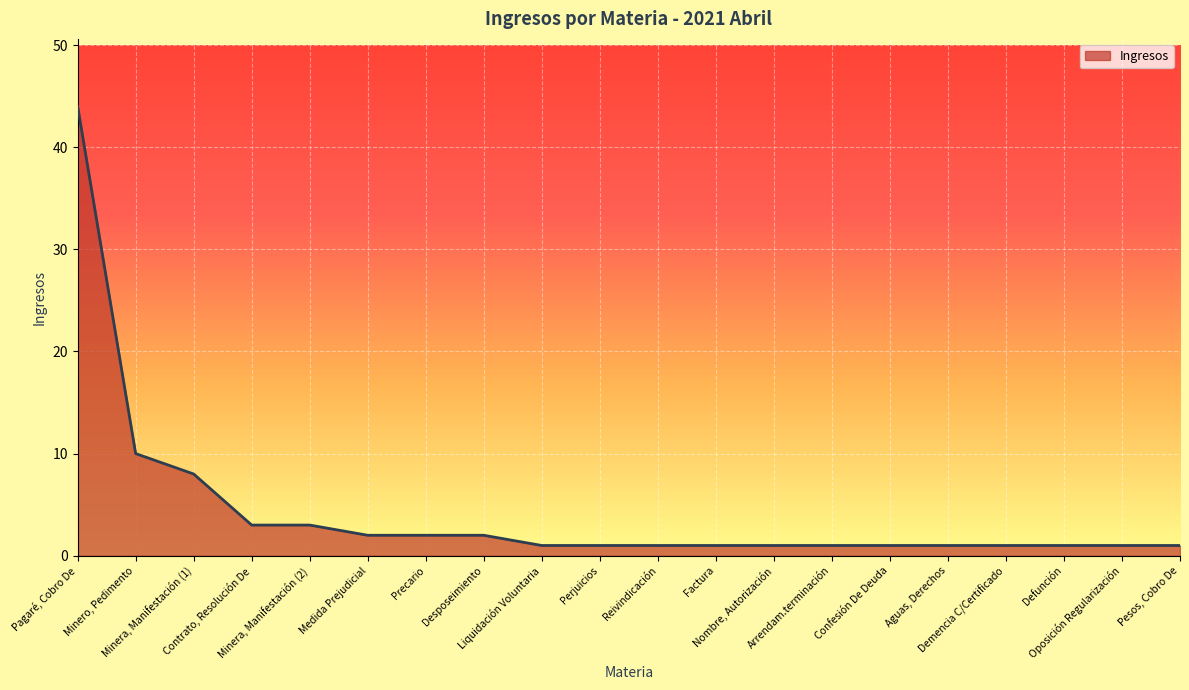

How many lines are shown in the chart?

1